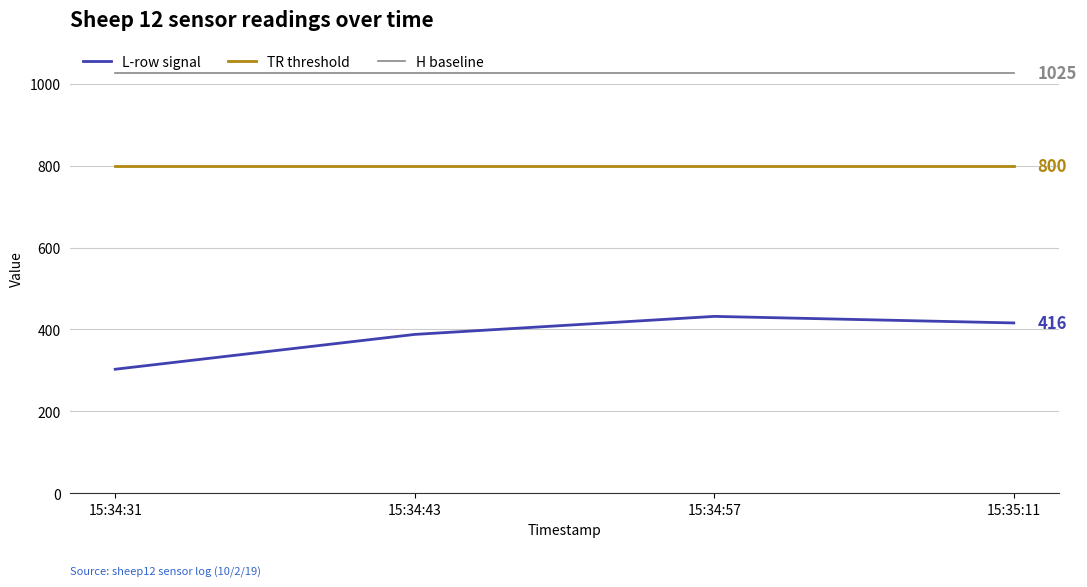

What position from the right is 15:34:57?

2